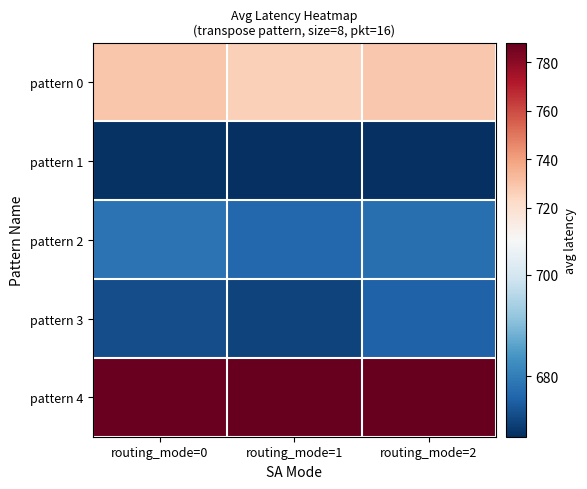

Reading left to right, what are all the values shown in this chart?

pattern 0: routing_mode=0=729.7	routing_mode=1=726.2	routing_mode=2=728.7
pattern 1: routing_mode=0=668.7	routing_mode=1=668.1	routing_mode=2=668.1
pattern 2: routing_mode=0=678.3	routing_mode=1=676.4	routing_mode=2=677.6
pattern 3: routing_mode=0=672.6	routing_mode=1=671.0	routing_mode=2=675.4
pattern 4: routing_mode=0=787.3	routing_mode=1=788.0	routing_mode=2=787.9